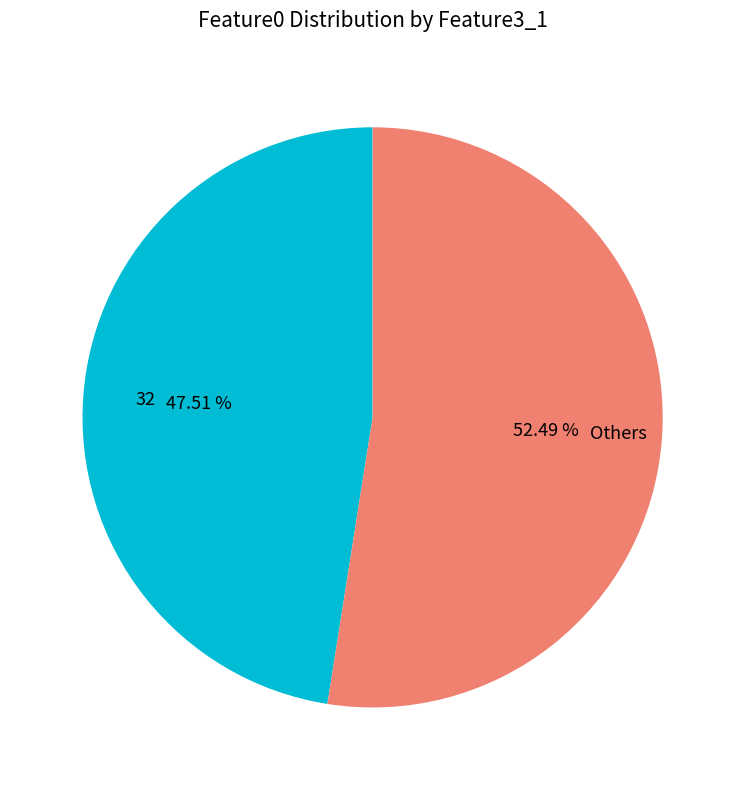

To the nearest percent, what percentage of the pie is 32?

48%